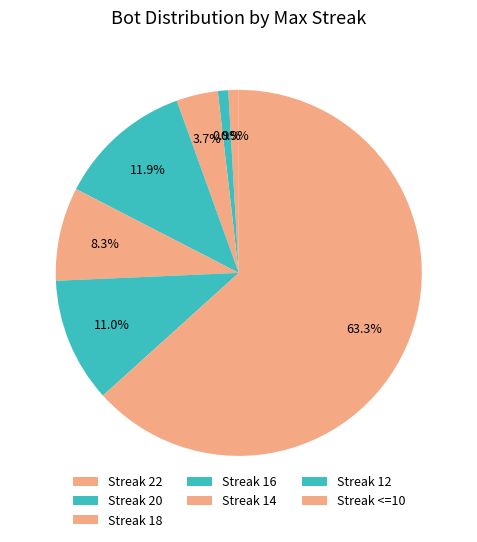

Count the number of slices in the pie.

7